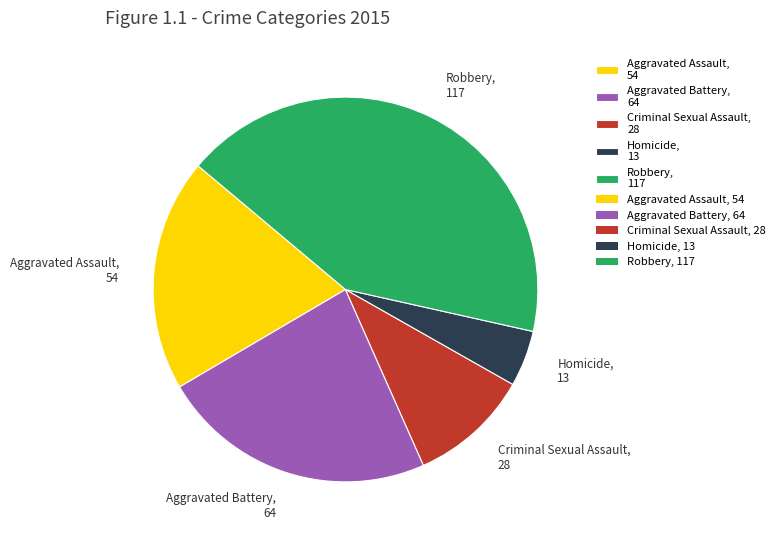

Do Aggravated Assault, 54 and Aggravated Battery, 64 together represent more than half of the pie?

No